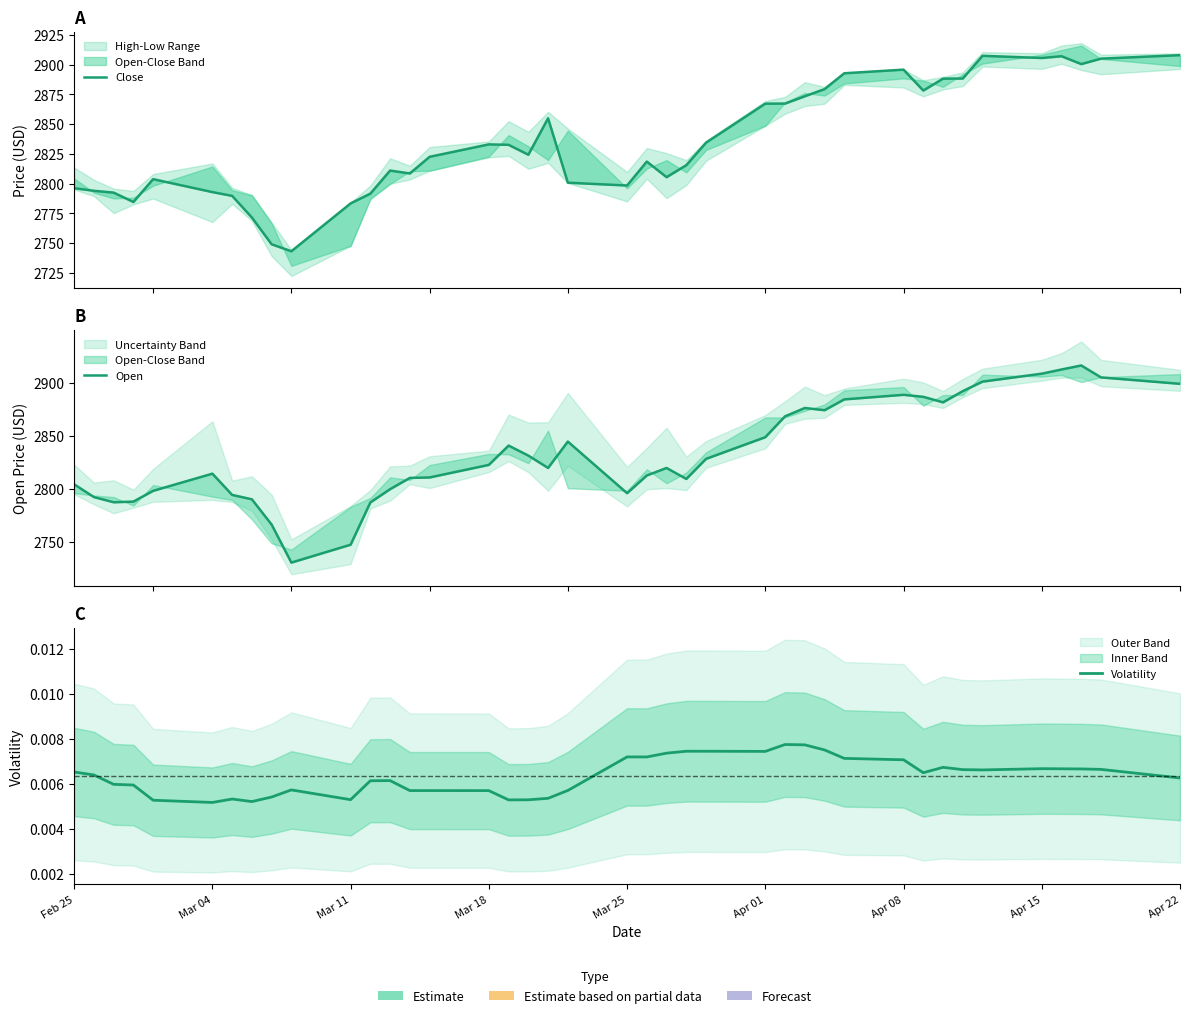

True or false: Close has more than 2 points higher than both neighbors.

True